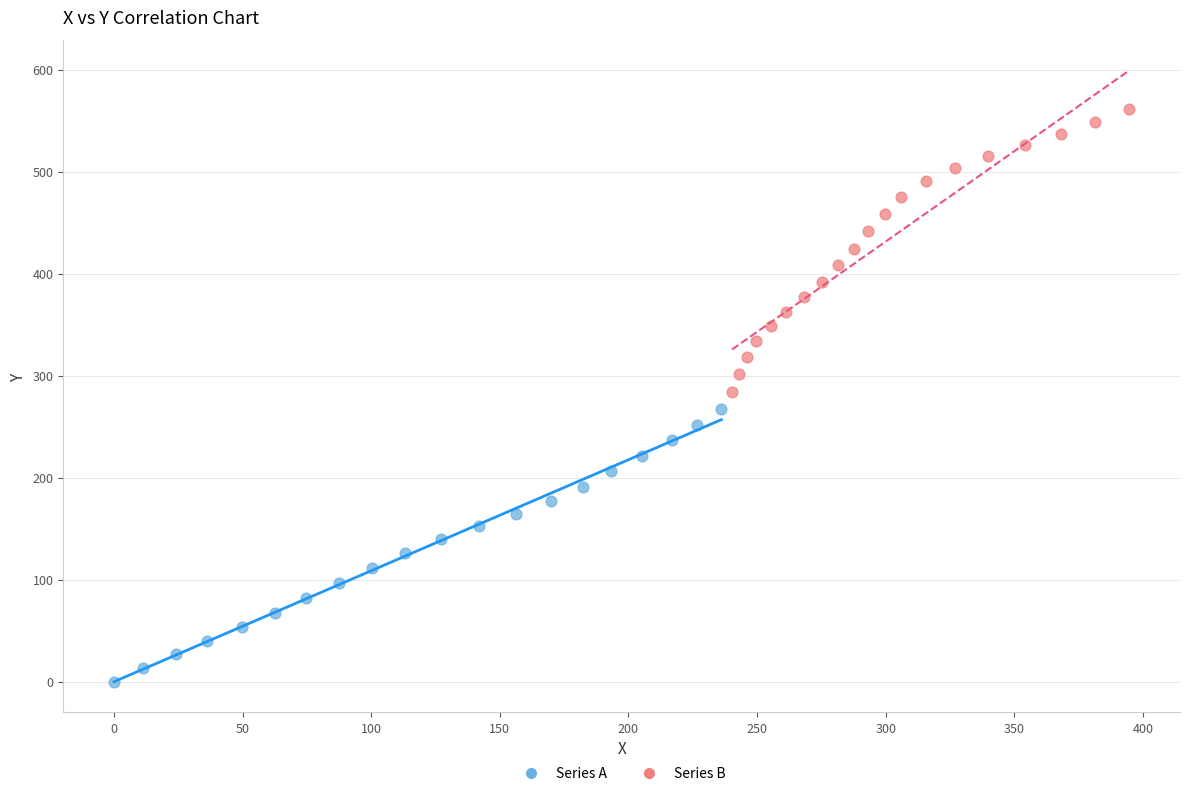

Which series contains the lowest Y value?

Series A